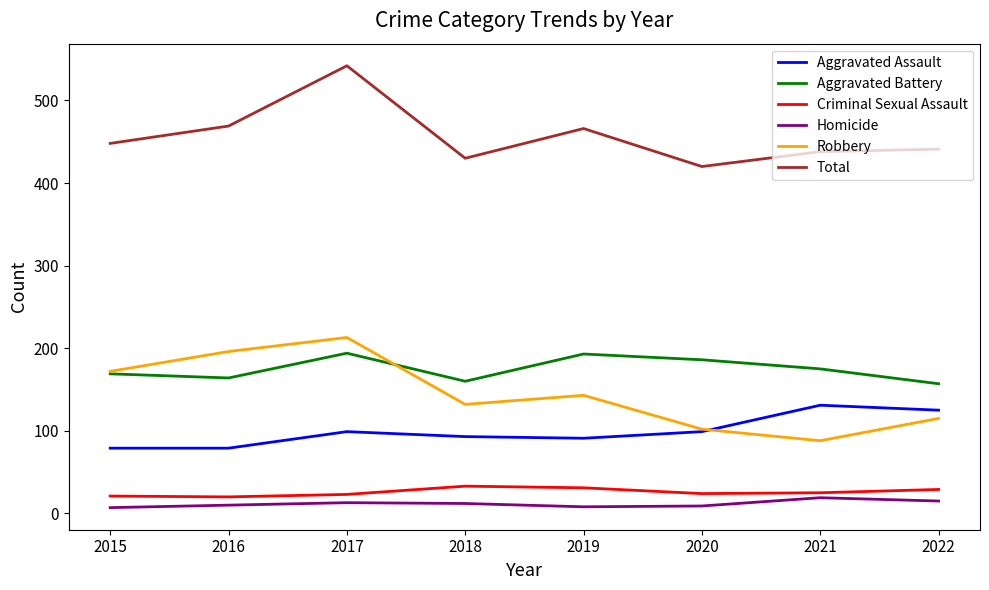

Where is the first local minimum for Aggravated Battery?

2016